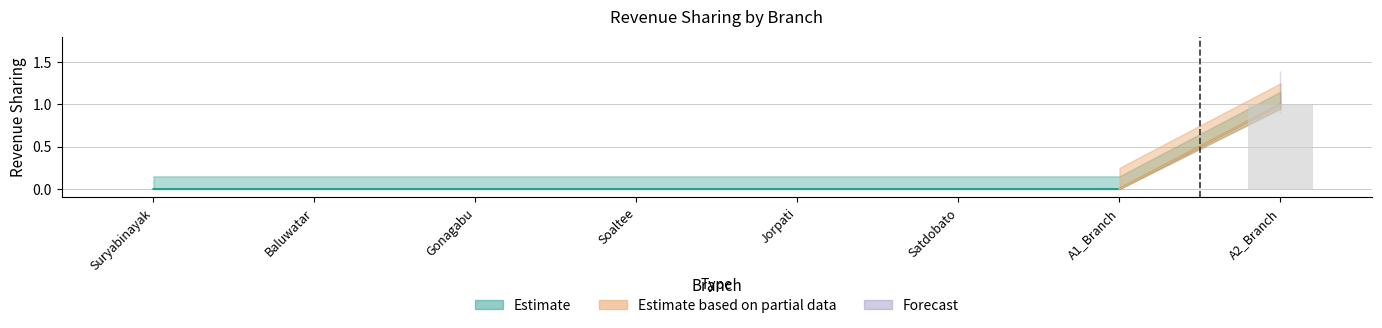

How many bars are there in total?

8